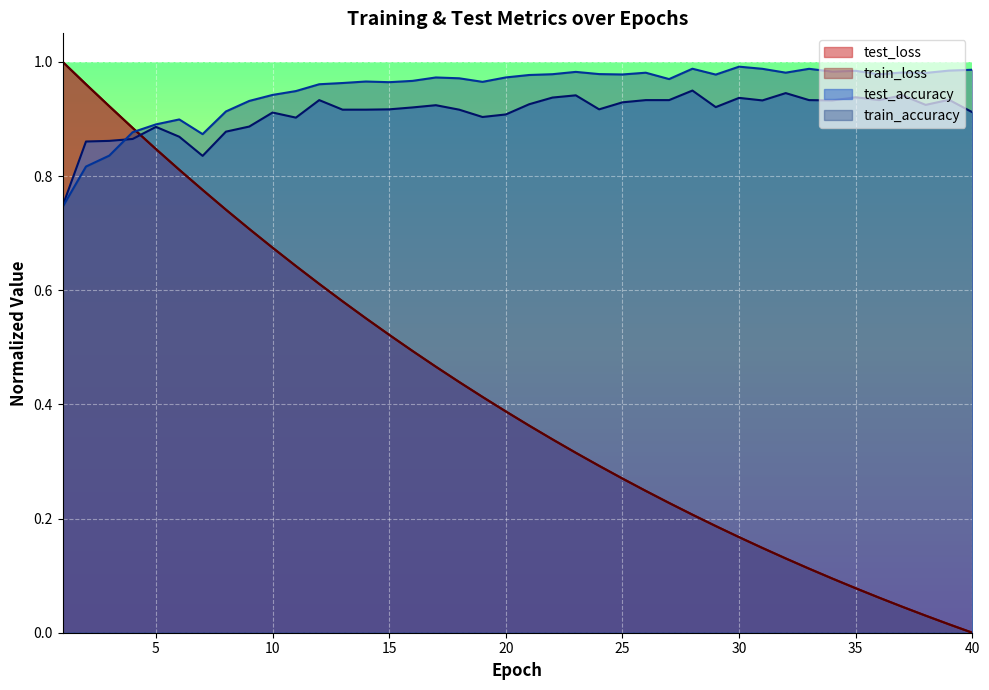

How many lines are shown in the chart?

4